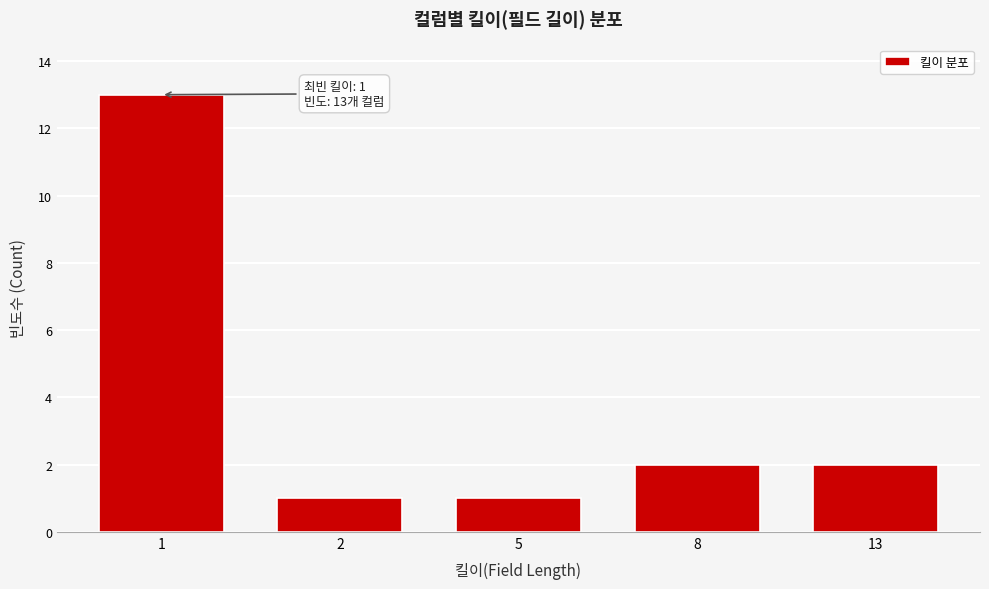

Reading left to right, extract all data points from this chart.

1=13	2=1	5=1	8=2	13=2